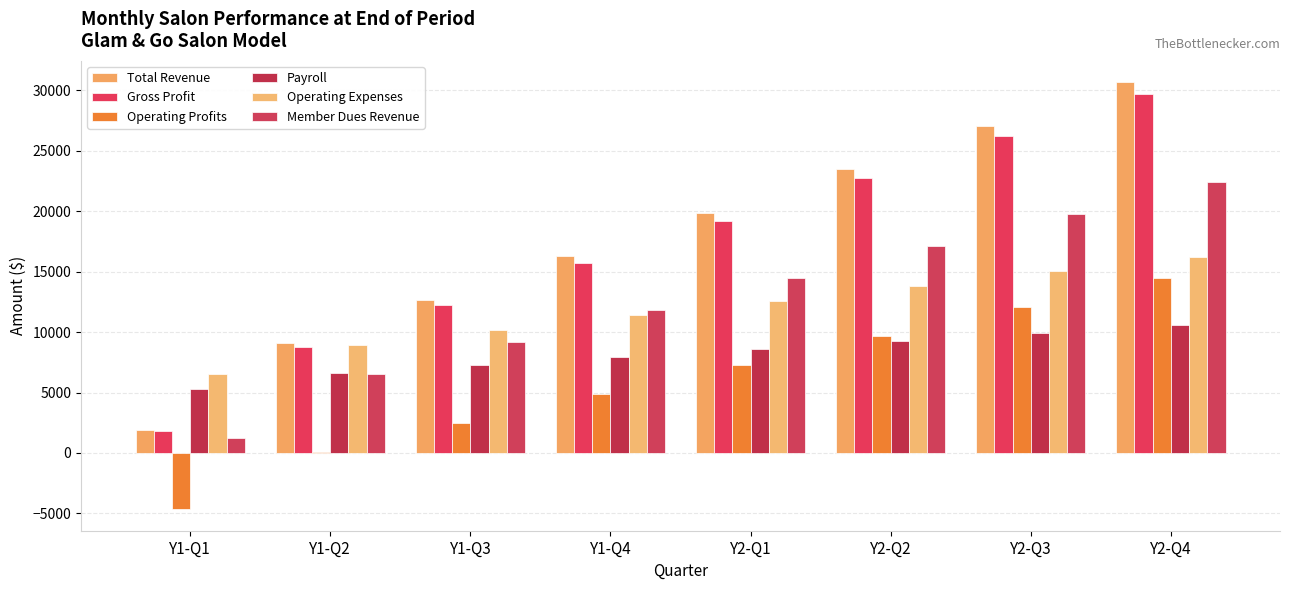

How many values in the Operating Expenses series exceed 12590?

4